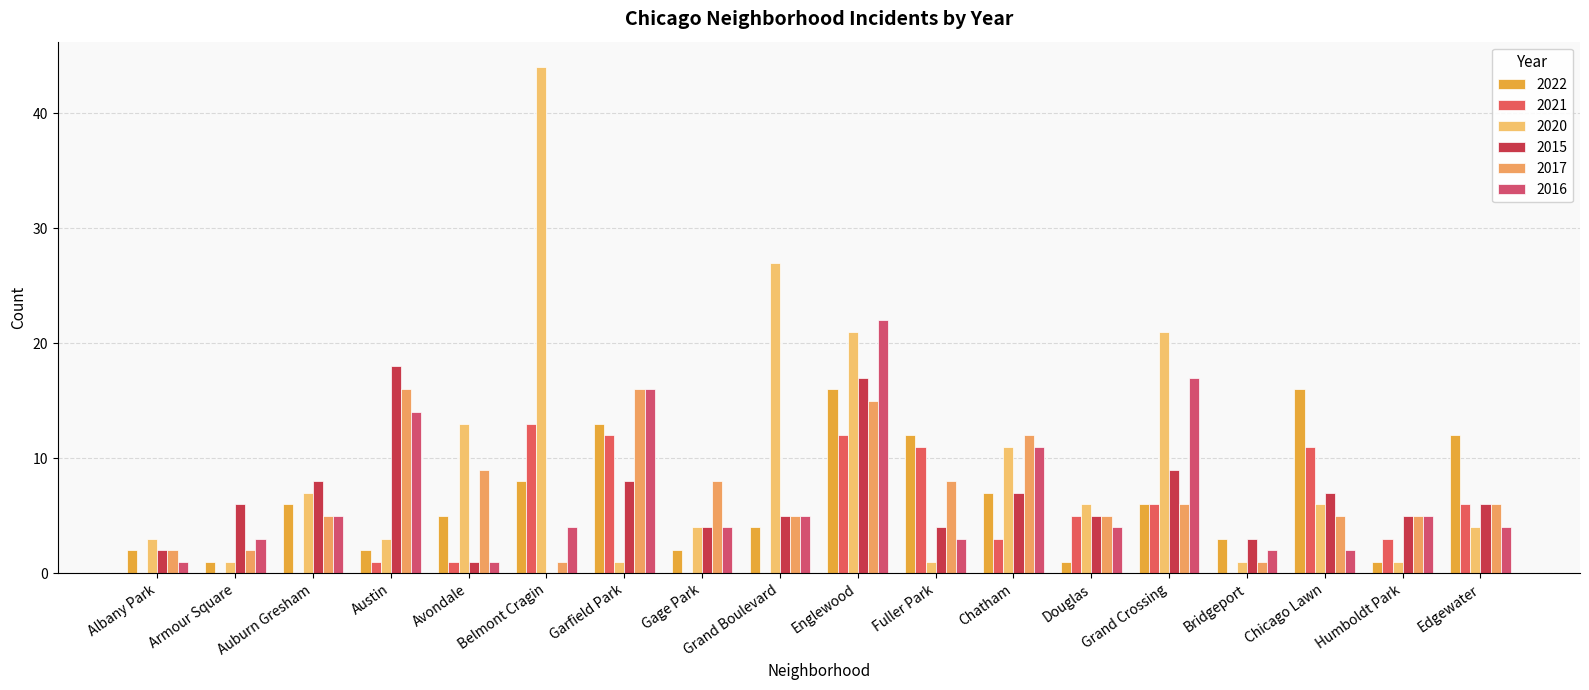

What is the difference between the 2015 values at Englewood and Armour Square?

11